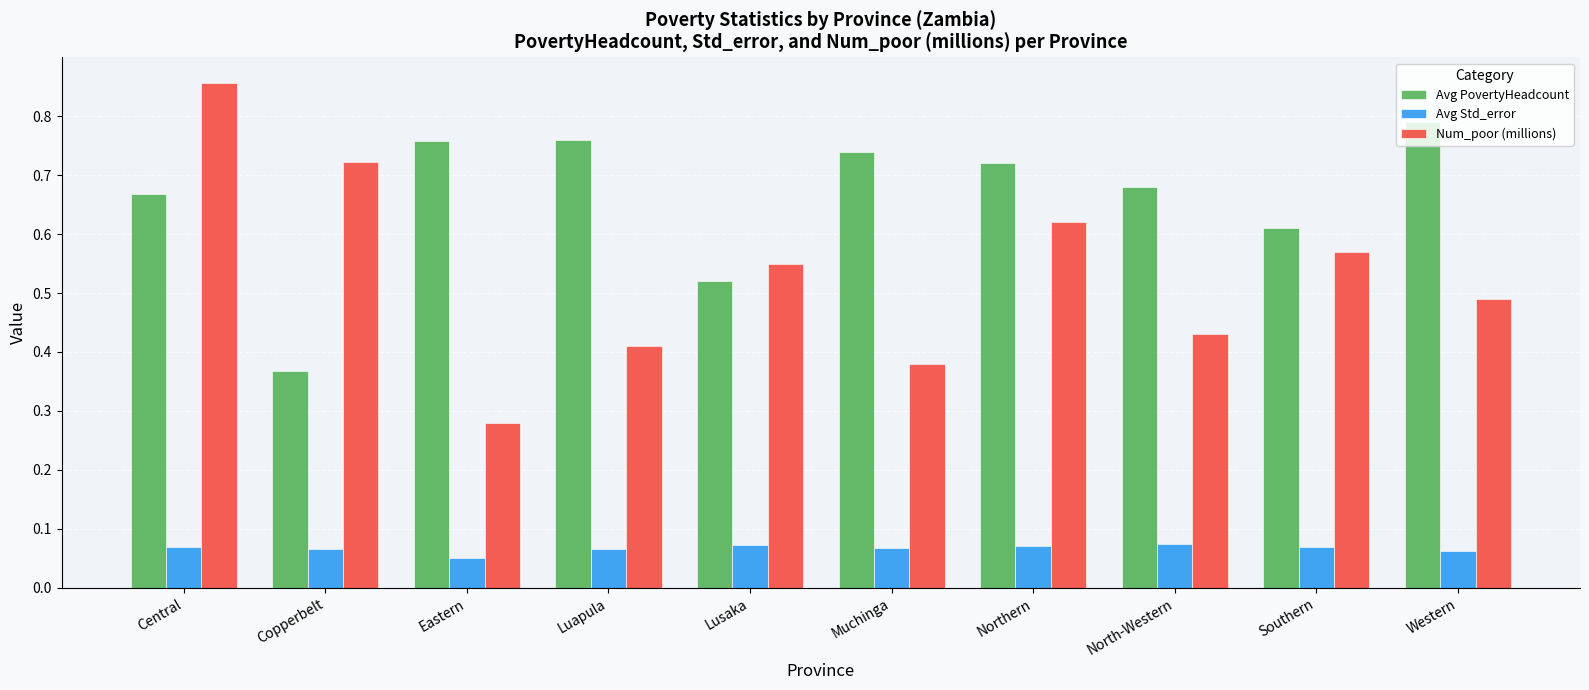

Which series has the largest range (max minus min)?

Num_poor (millions)